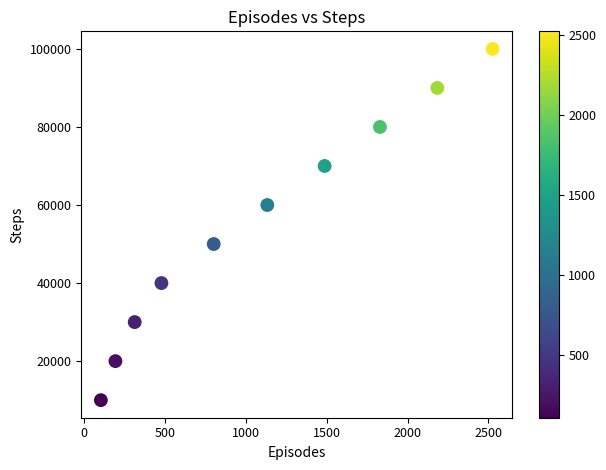

What is the range of X values (max minus min)?

2420